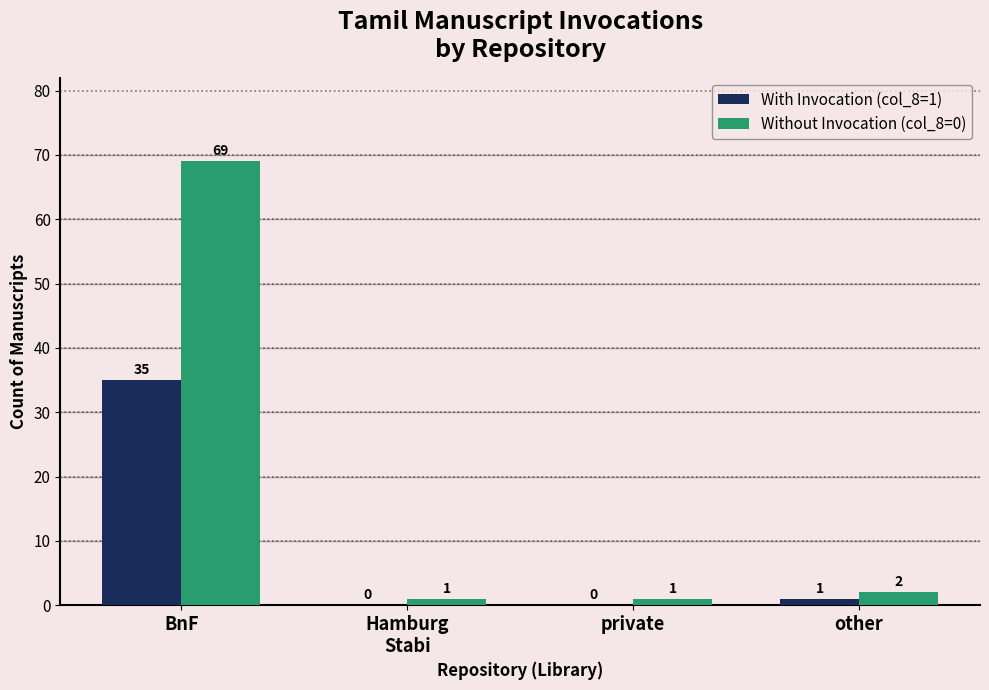

Reading right to left, list all the values displayed in this chart.

With Invocation (col_8=1): 1	0	0	35
Without Invocation (col_8=0): 2	1	1	69